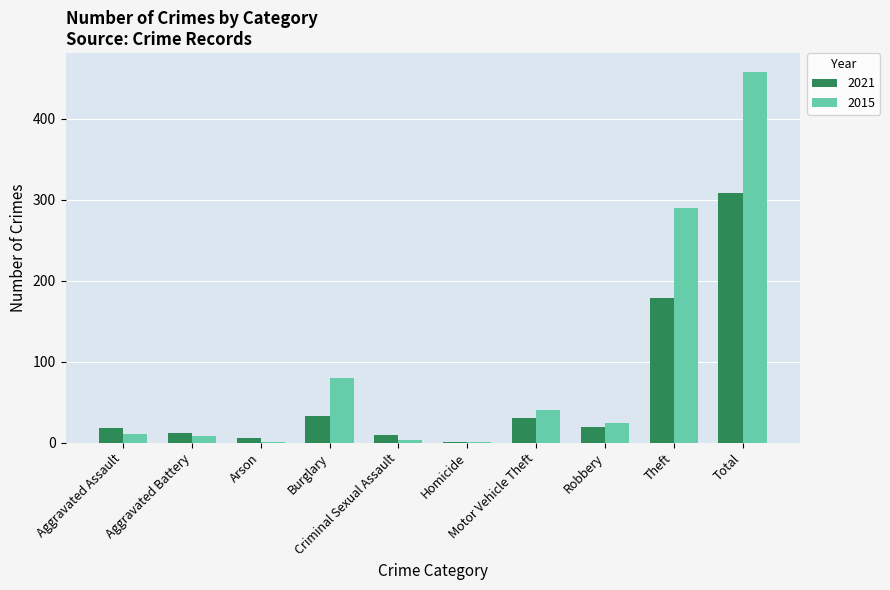

Which series has the largest total across all categories?

2015